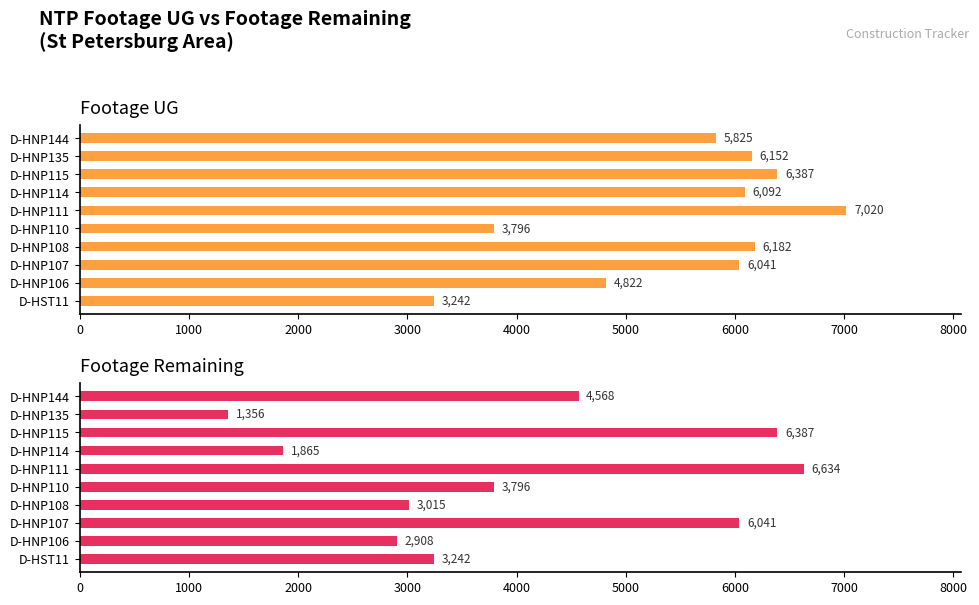

The Footage UG series shows 3876 at D-HNP135. True or false?

False